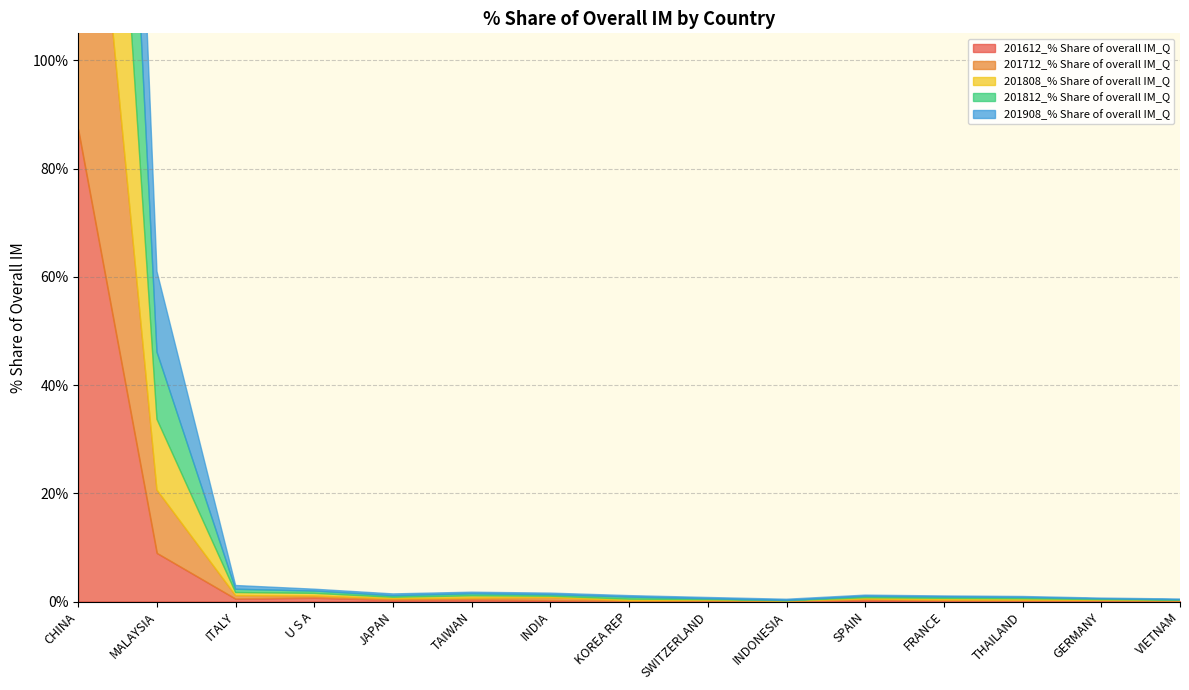

Reading right to left, what are all the values shown in this chart?

201612_% Share of overall IM_Q: VIETNAM=0.1	GERMANY=0.1	THAILAND=0.1	FRANCE=0.2	SPAIN=0.3	INDONESIA=0.0	SWITZERLAND=0.1	KOREA REP=0.1	INDIA=0.2	TAIWAN=0.3	JAPAN=0.3	U S A=0.7	ITALY=0.5	MALAYSIA=8.9	CHINA=87.3
201712_% Share of overall IM_Q: VIETNAM=0.1	GERMANY=0.1	THAILAND=0.1	FRANCE=0.1	SPAIN=0.2	INDONESIA=0.1	SWITZERLAND=0.1	KOREA REP=0.1	INDIA=0.5	TAIWAN=0.3	JAPAN=0.3	U S A=0.3	ITALY=0.6	MALAYSIA=11.7	CHINA=84.7
201808_% Share of overall IM_Q: VIETNAM=0.1	GERMANY=0.1	THAILAND=0.3	FRANCE=0.3	SPAIN=0.2	INDONESIA=0.1	SWITZERLAND=0.2	KOREA REP=0.3	INDIA=0.3	TAIWAN=0.4	JAPAN=0.3	U S A=0.5	ITALY=0.6	MALAYSIA=13.1	CHINA=82.8
201812_% Share of overall IM_Q: VIETNAM=0.1	GERMANY=0.1	THAILAND=0.2	FRANCE=0.2	SPAIN=0.2	INDONESIA=0.0	SWITZERLAND=0.1	KOREA REP=0.4	INDIA=0.3	TAIWAN=0.4	JAPAN=0.3	U S A=0.4	ITALY=0.6	MALAYSIA=12.4	CHINA=83.4
201908_% Share of overall IM_Q: VIETNAM=0.1	GERMANY=0.1	THAILAND=0.2	FRANCE=0.2	SPAIN=0.2	INDONESIA=0.2	SWITZERLAND=0.2	KOREA REP=0.3	INDIA=0.3	TAIWAN=0.3	JAPAN=0.3	U S A=0.3	ITALY=0.7	MALAYSIA=14.9	CHINA=80.7